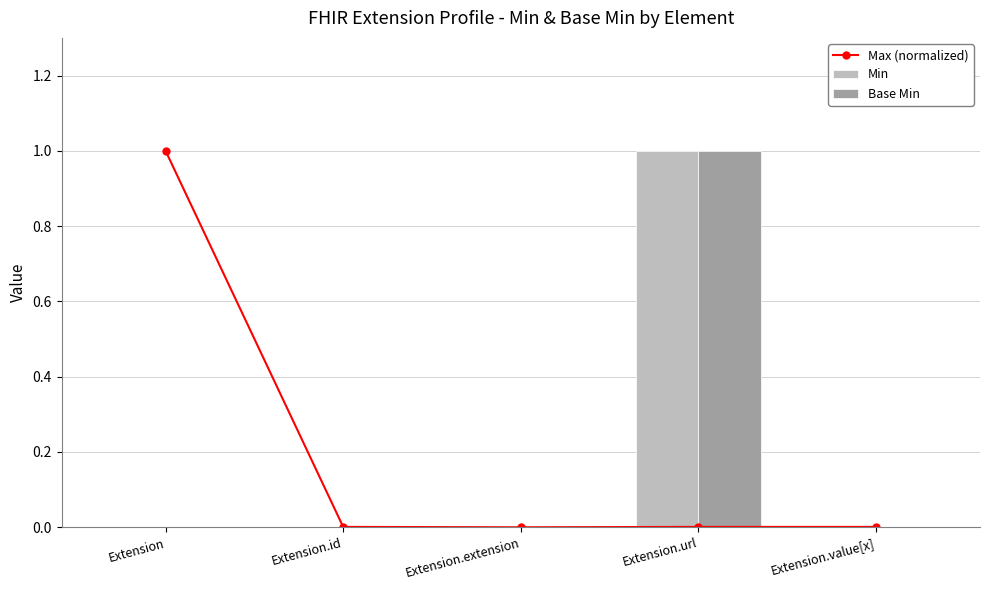

What position from the left is Extension.extension?

3